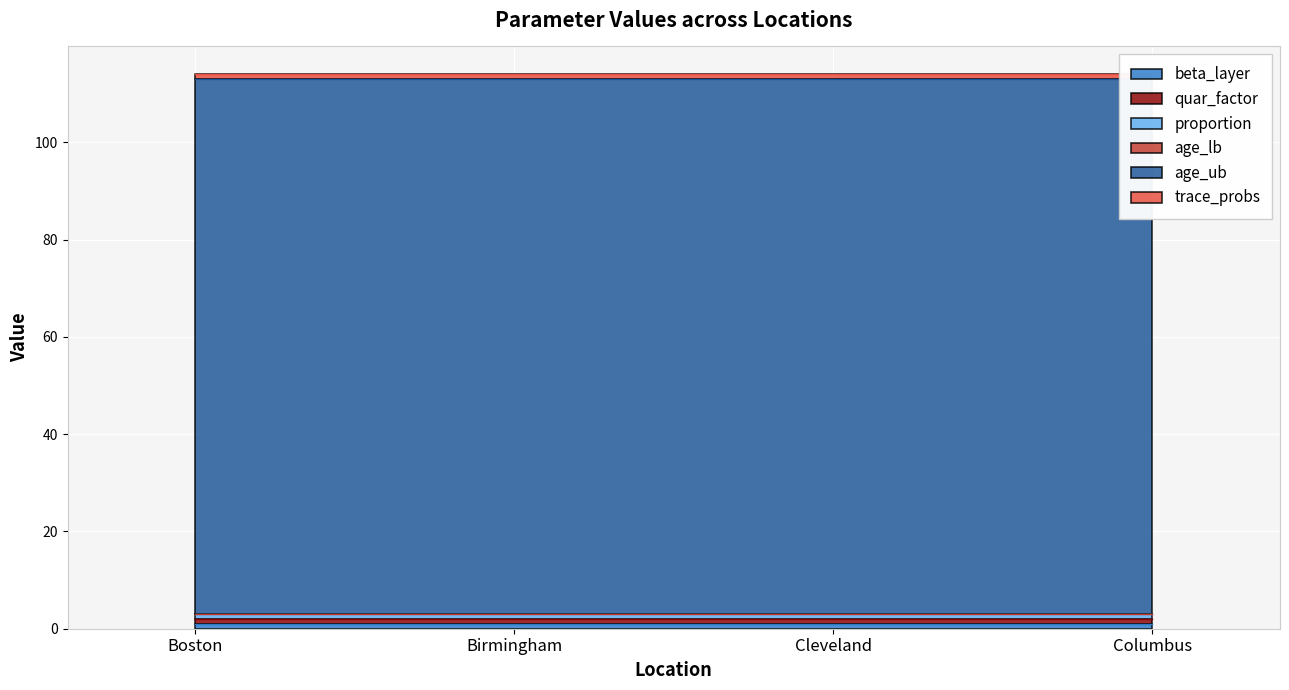

How many distinct data groups are displayed?

6